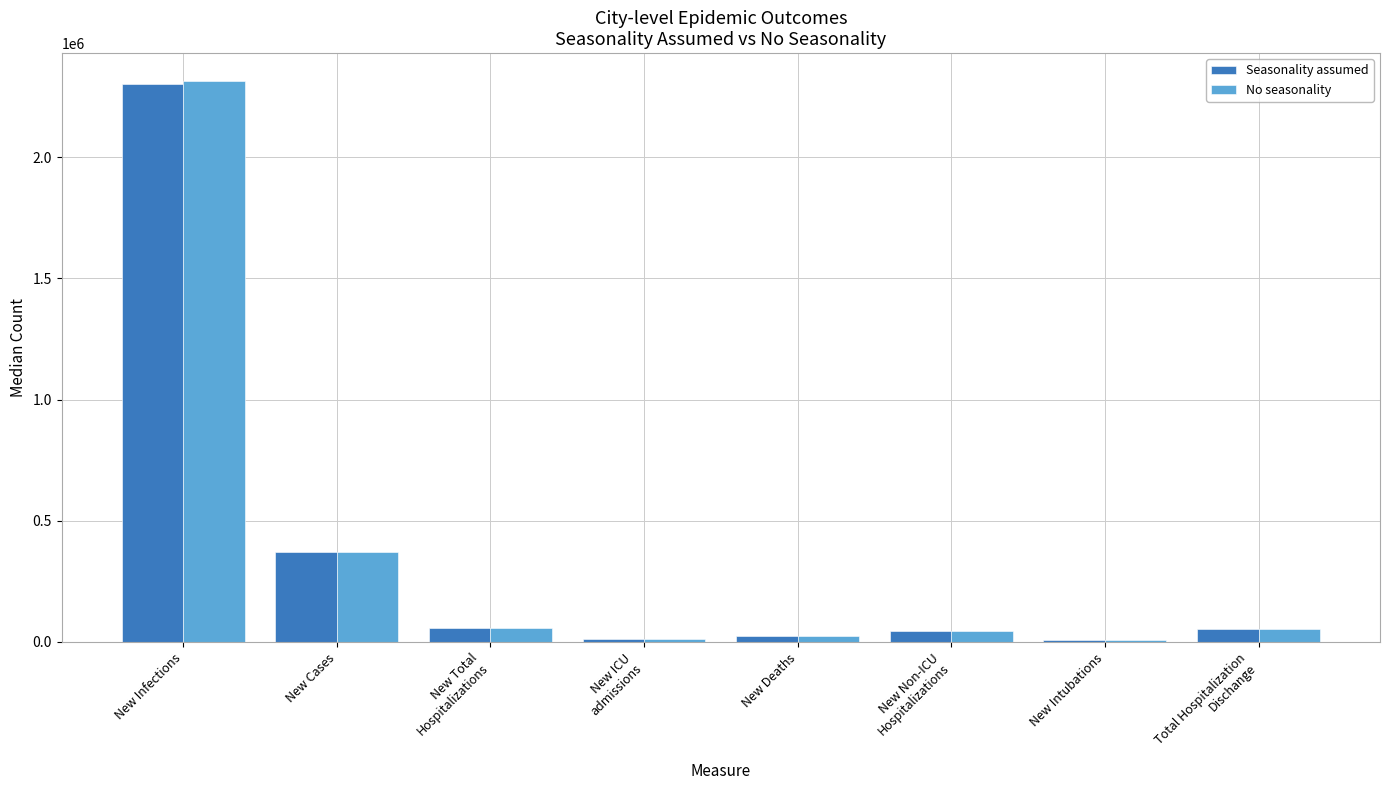

What is the difference between the maximum and second lowest values in the Seasonality assumed series?

2288976